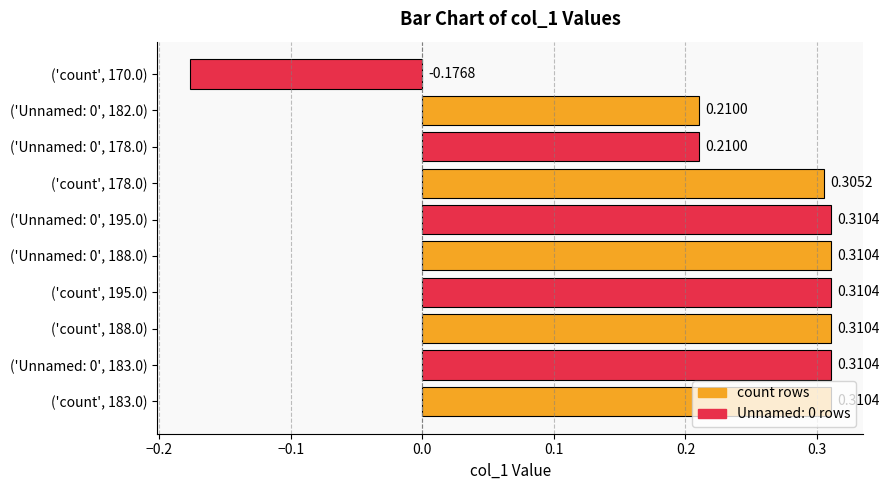

At which label is the value closest to 0?

('count', 170.0)